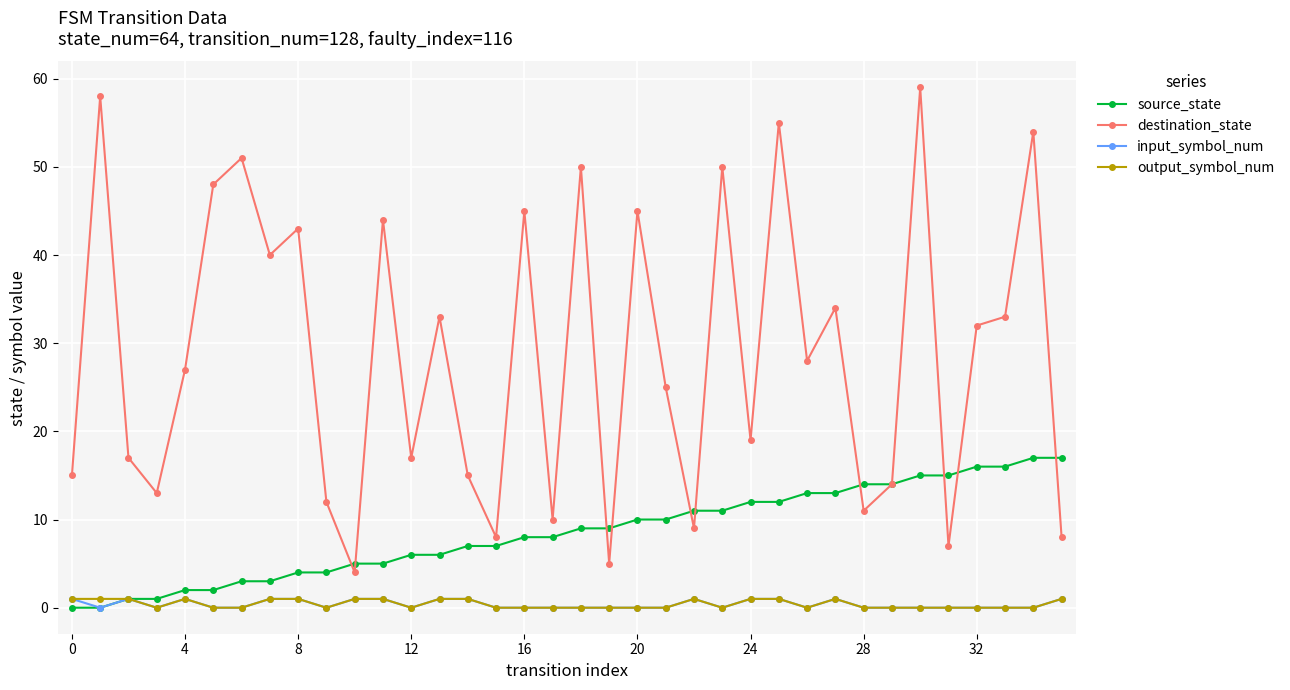

Which series has the largest total across all categories?

destination_state